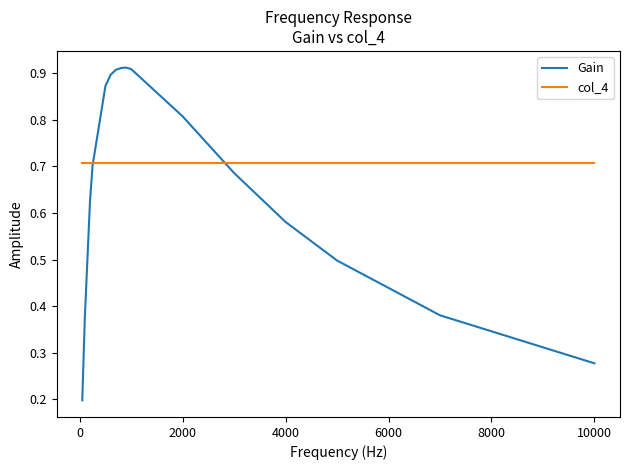

After their last crossing, which series has the higher values: Gain or col_4?

col_4